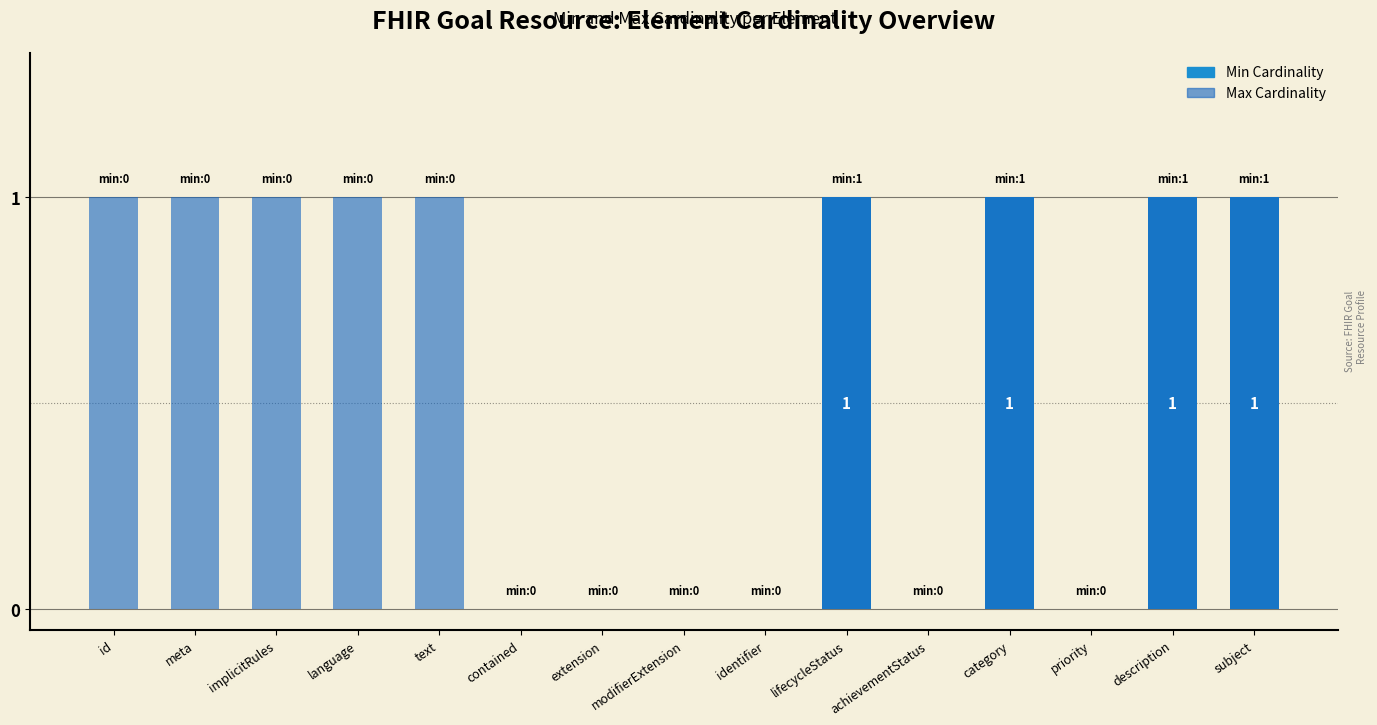

What is the difference between the second highest and second lowest values in the Min Cardinality series?

1